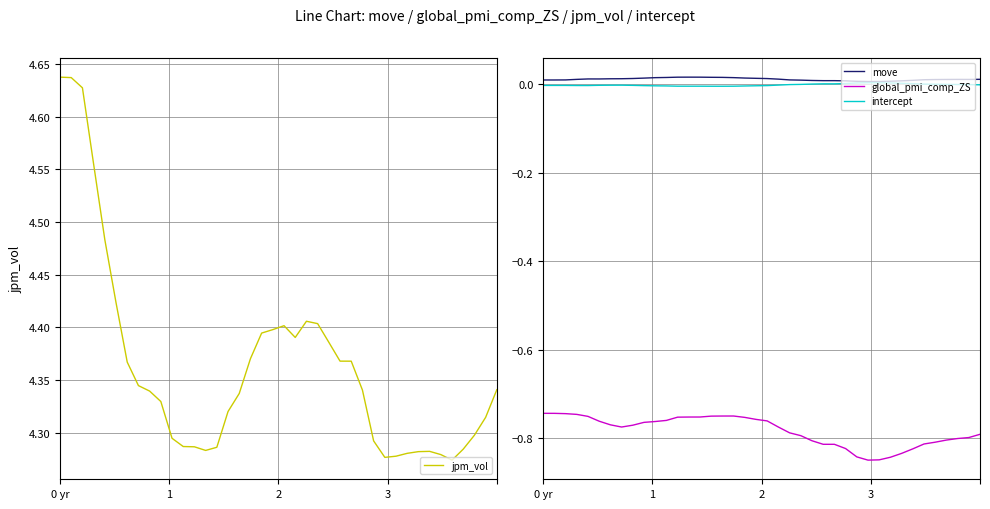

True or false: jpm_vol has more than 0 interior local peaks.

True